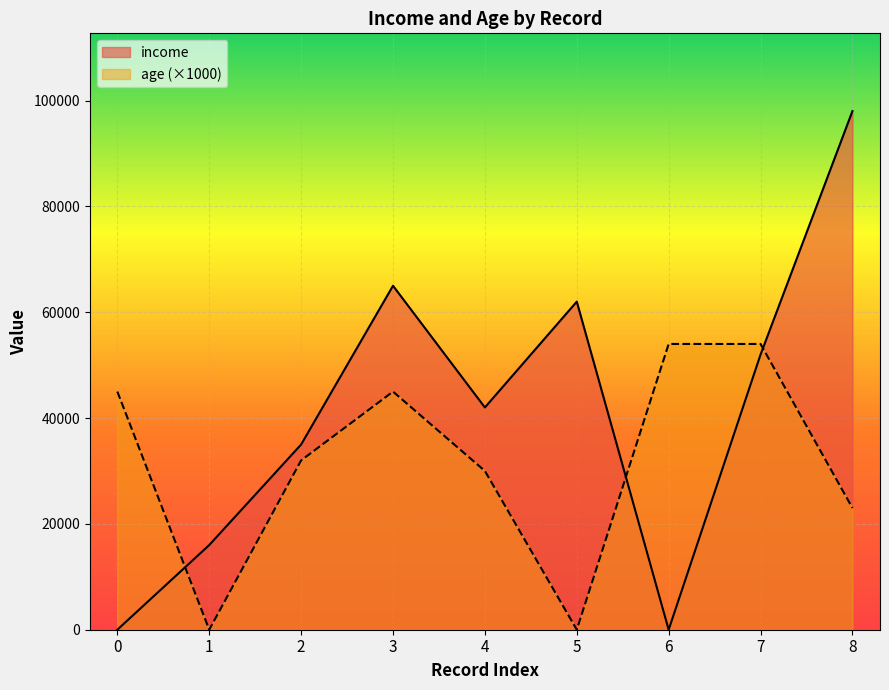

Which series has the widest spread of values?

income